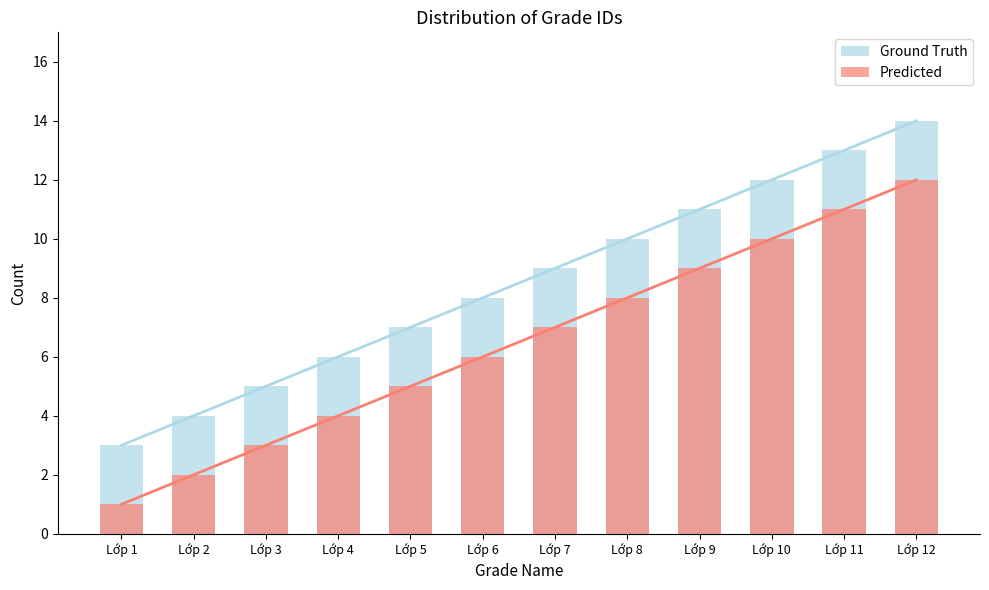

At how many categories does at least one series exceed 13?

1